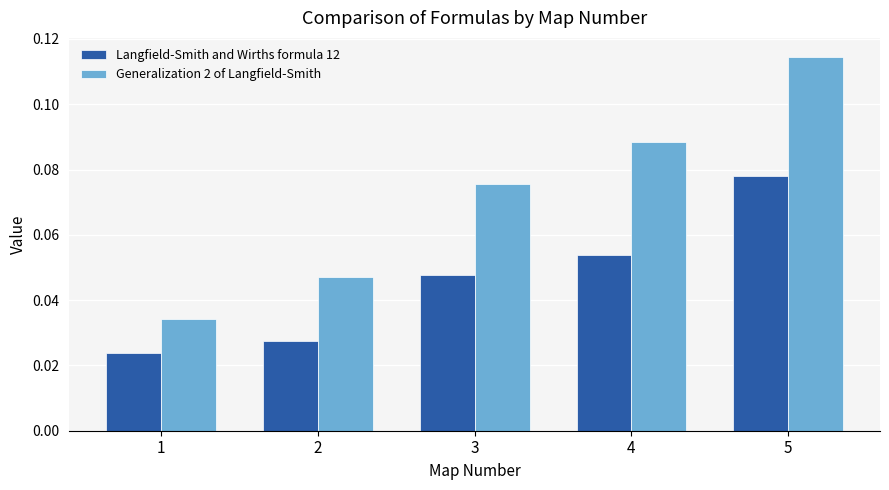

How many bars are there in each group?

2